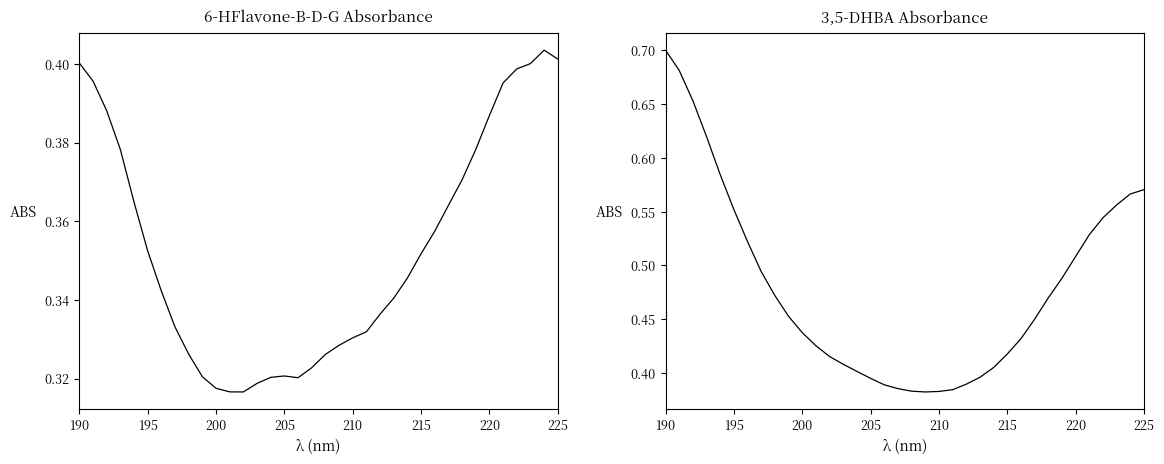

What is the average value of the 3,5-DHBA series?

0.5